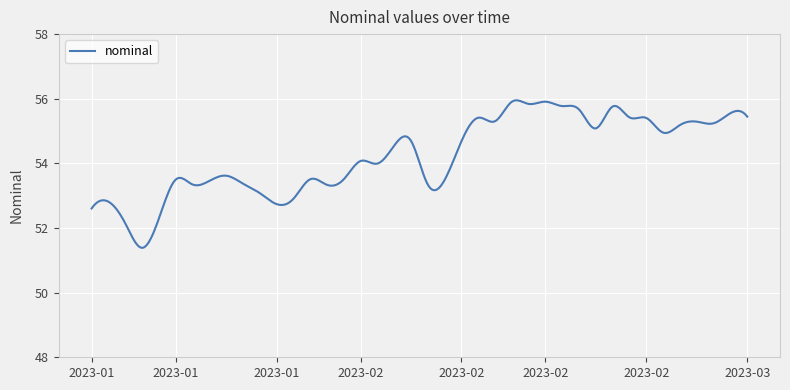

What is the maximum value shown in the chart?

56.0